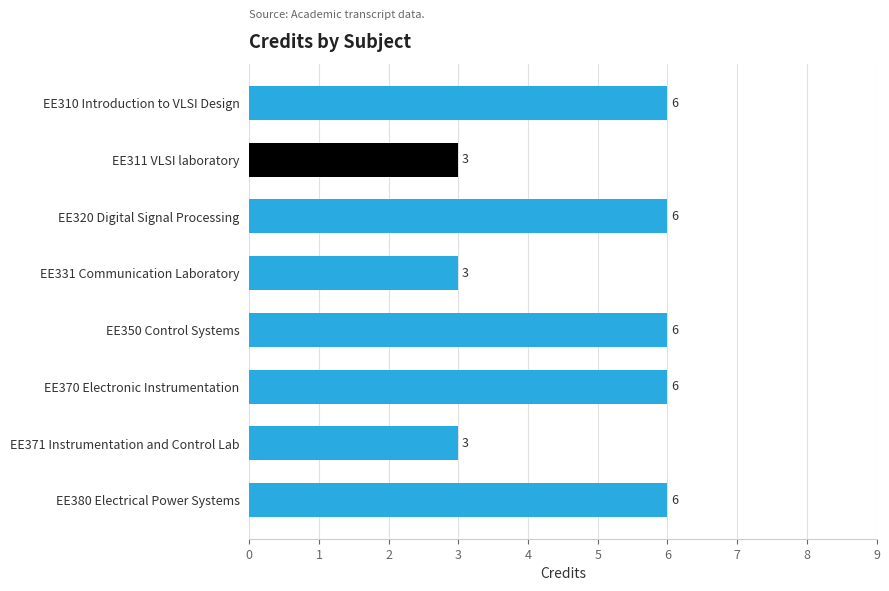

How many distinct data groups are displayed?

1